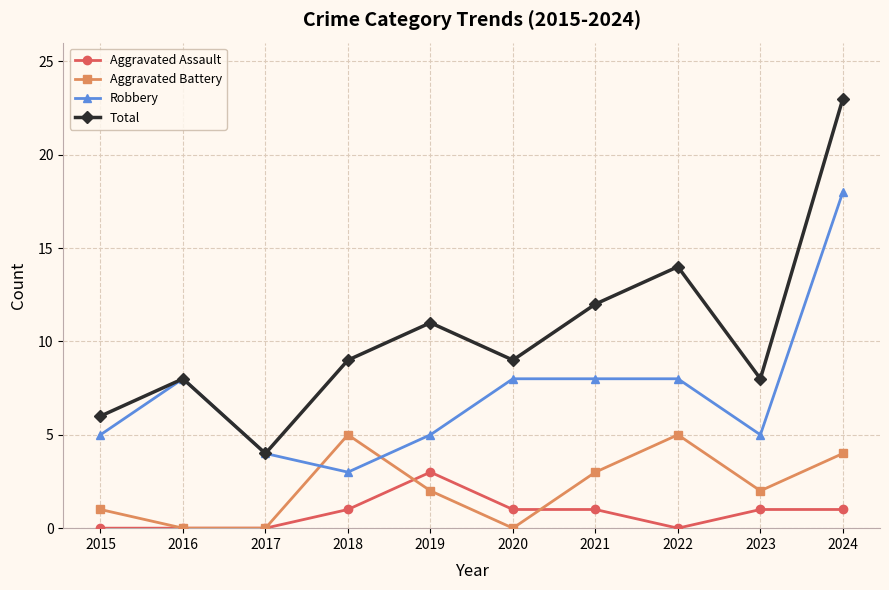

How many lines are shown in the chart?

4